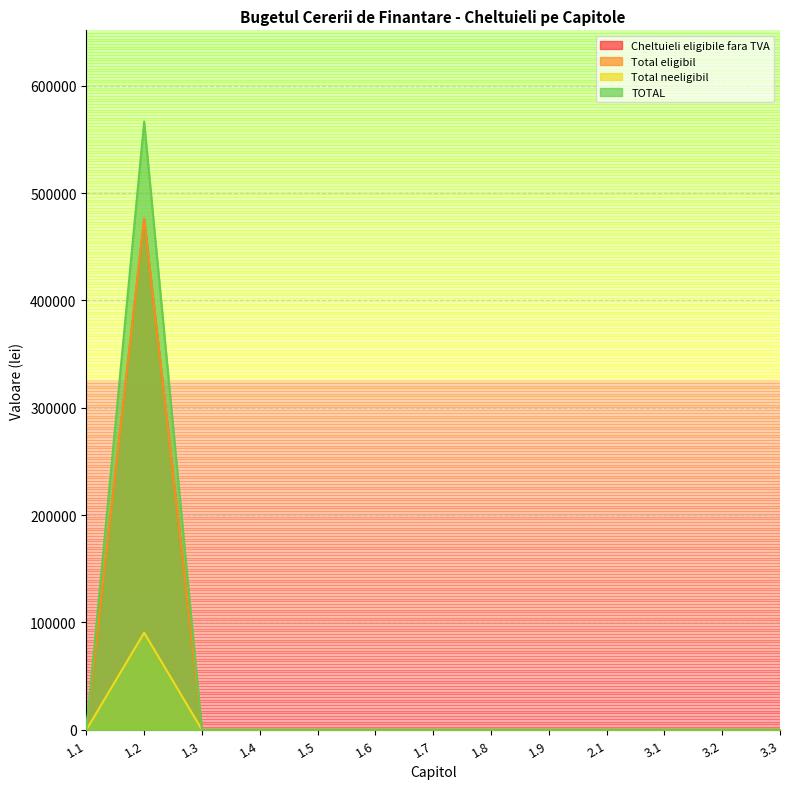

True or false: TOTAL and Total neeligibil intersect in this chart.

False